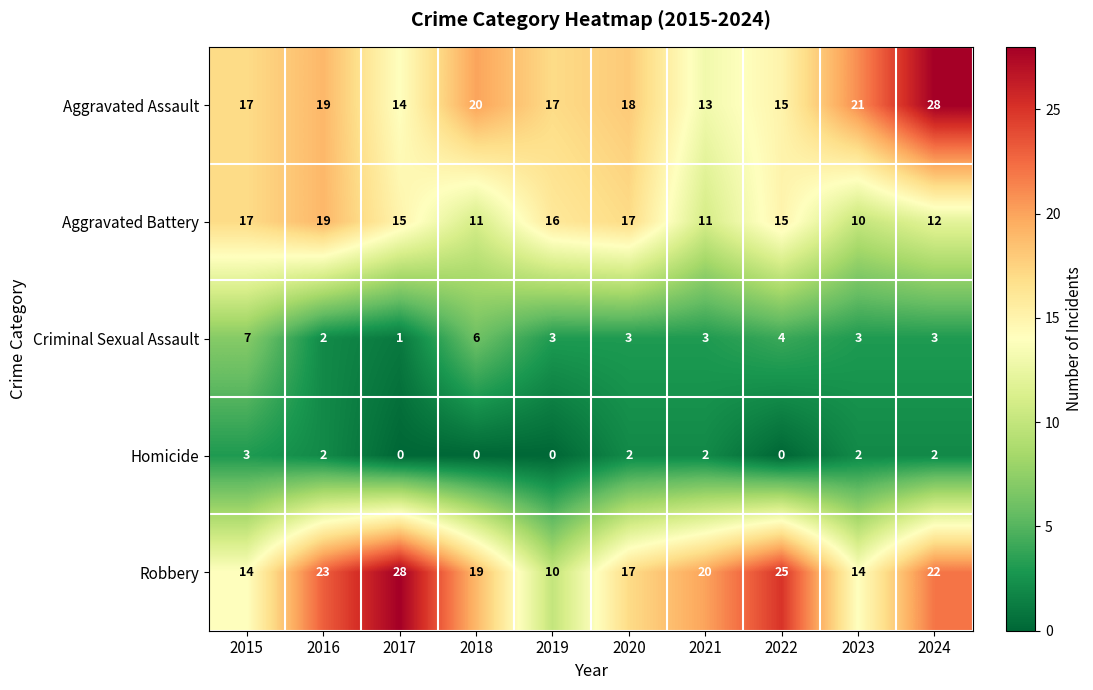

What value does the Robbery series have at 2021, to the nearest 10?

20